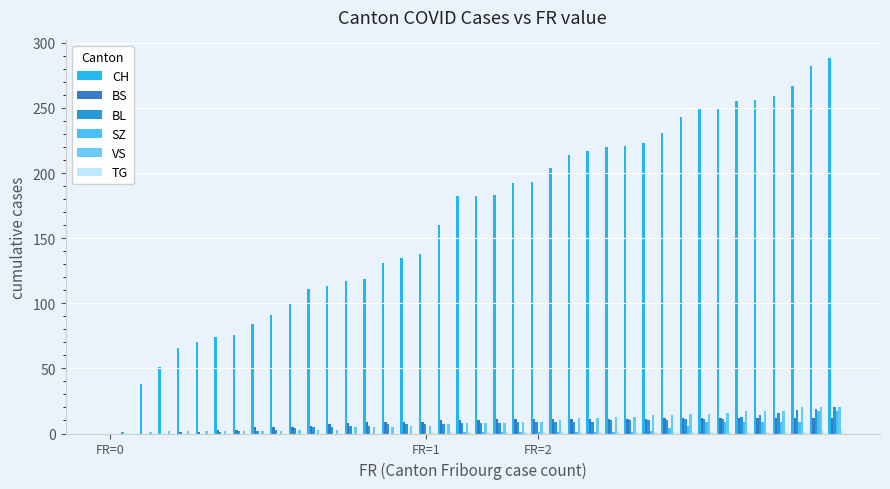

How many groups of bars are there?

40